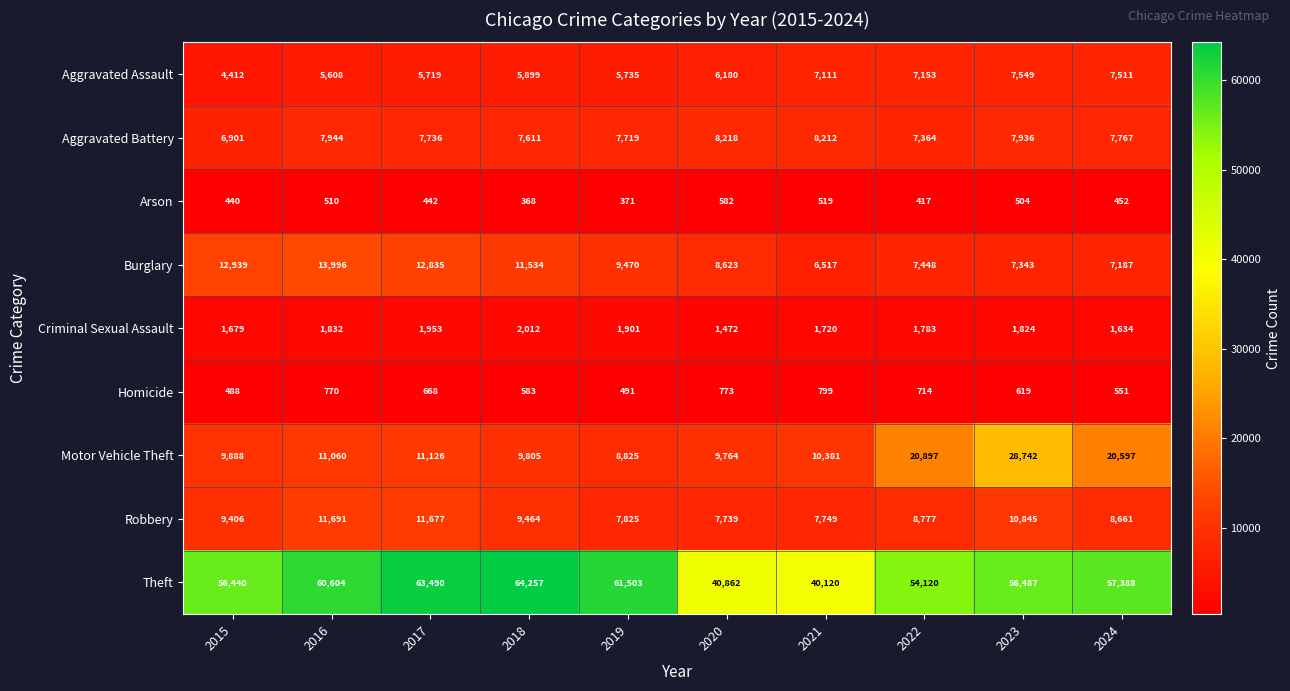

Between 2019 and 2021, which series saw the biggest shift?

Theft